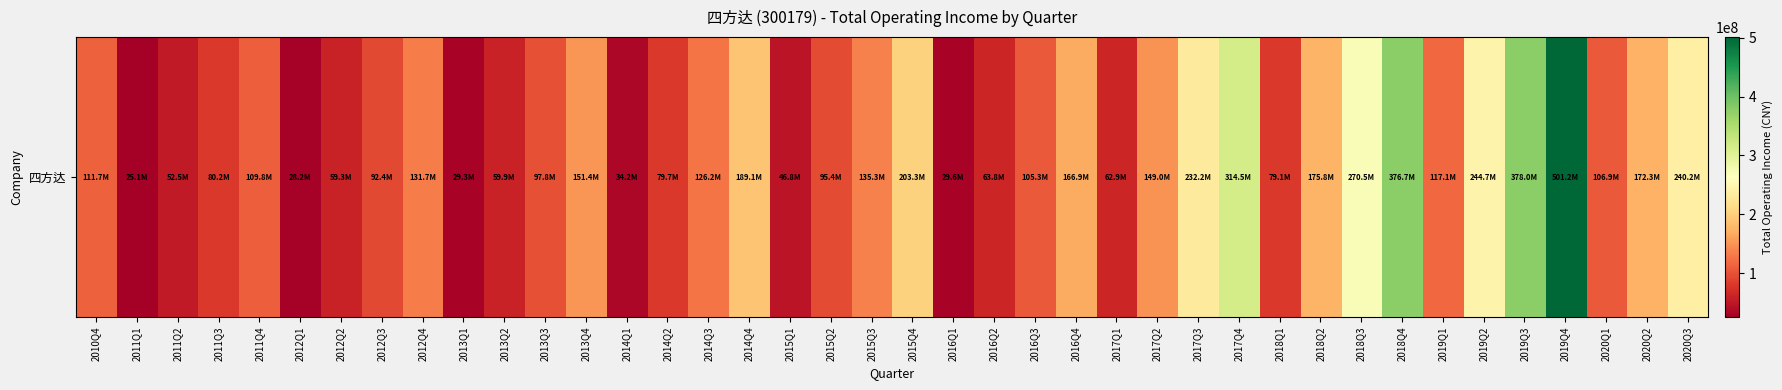

The chart shows a value of 96078737.7 at 2013Q4. True or false?

False